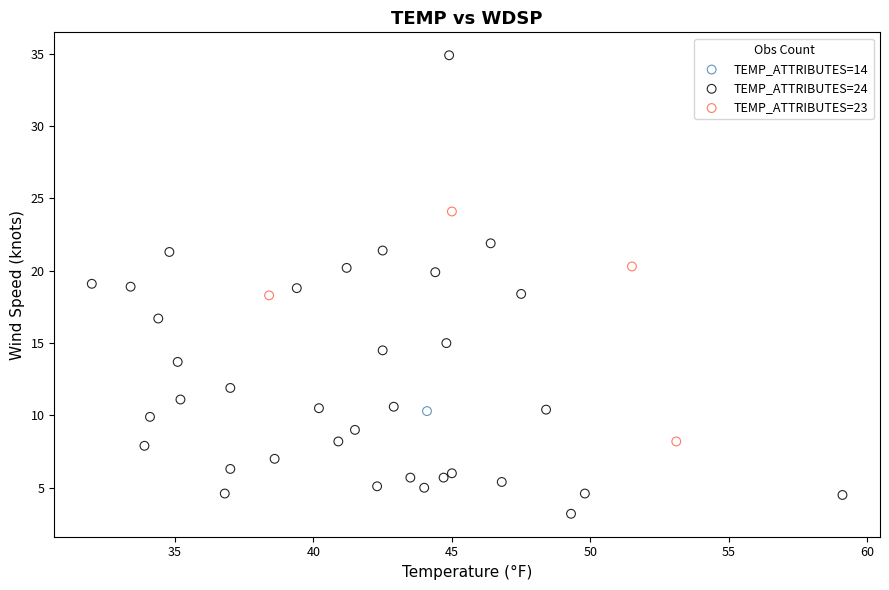

What are all the series names shown in the legend?

TEMP_ATTRIBUTES=14, TEMP_ATTRIBUTES=24, TEMP_ATTRIBUTES=23